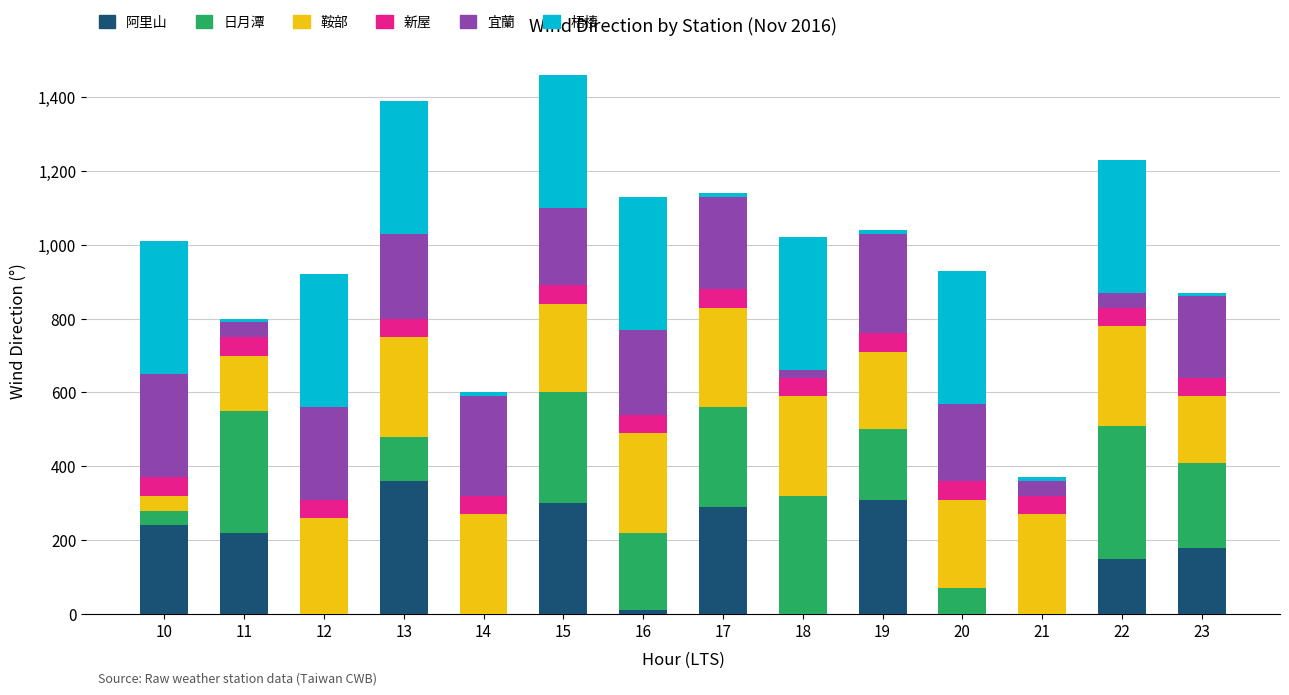

What is the highest value of the 阿里山 series?

360